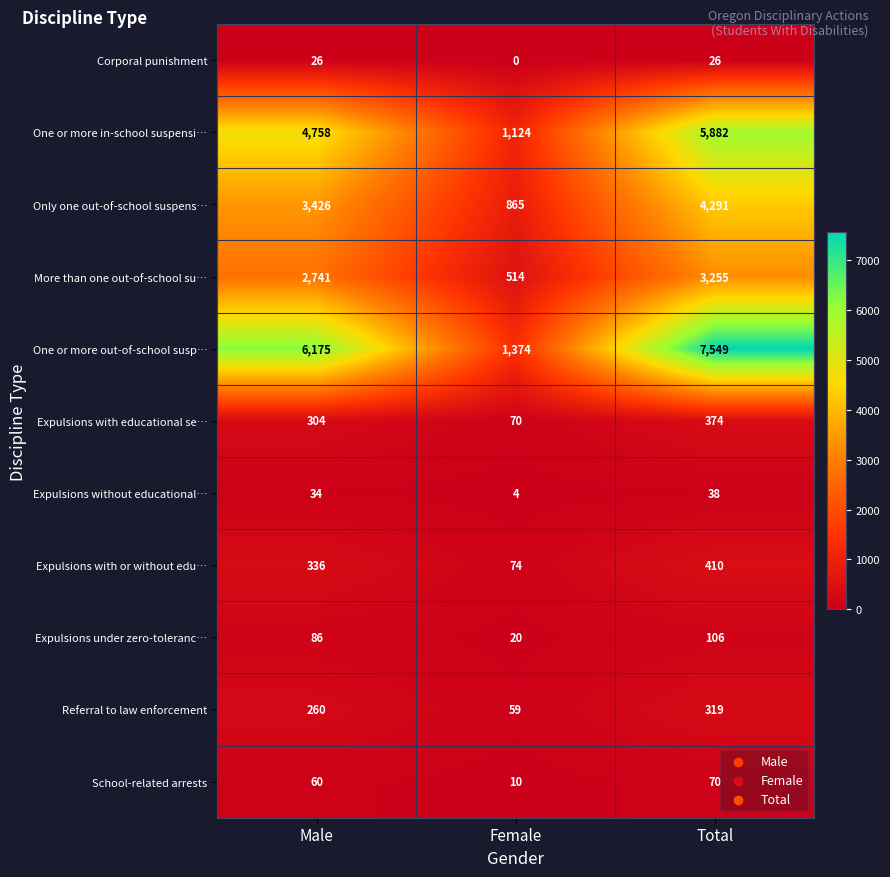

Count the More than one out-of-school su… values in the range 514 to 3255.

3